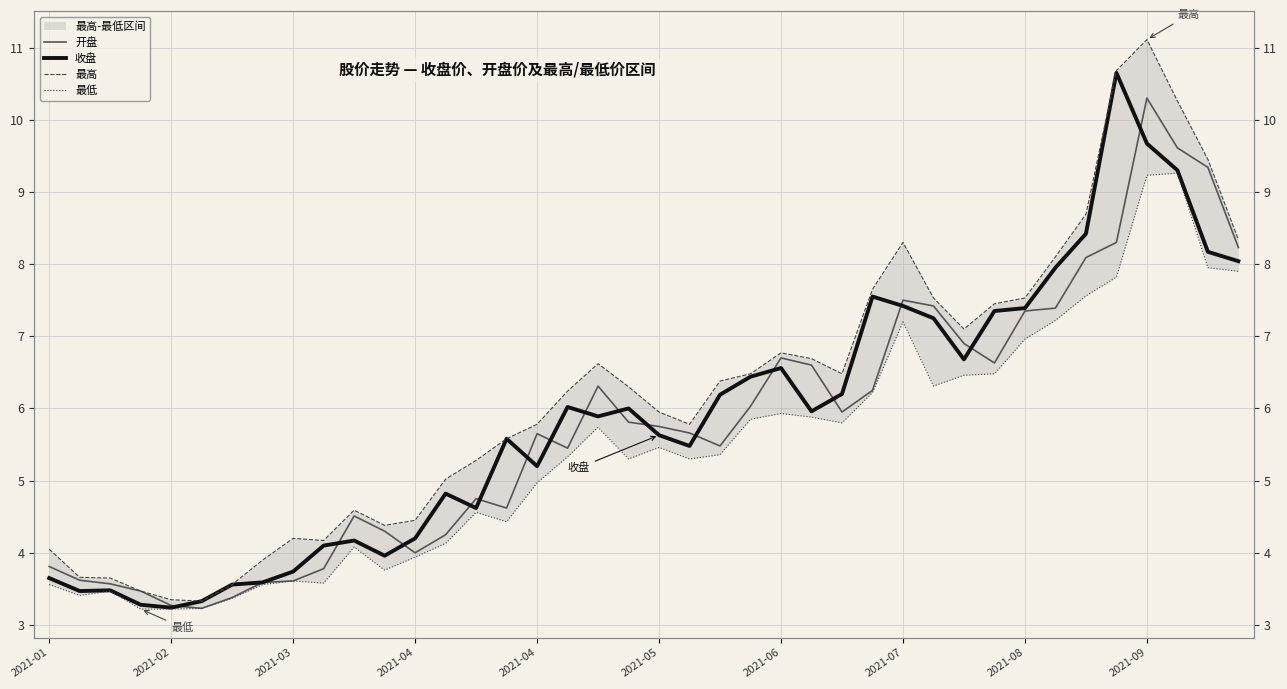

Which series has the widest spread of values?

最高